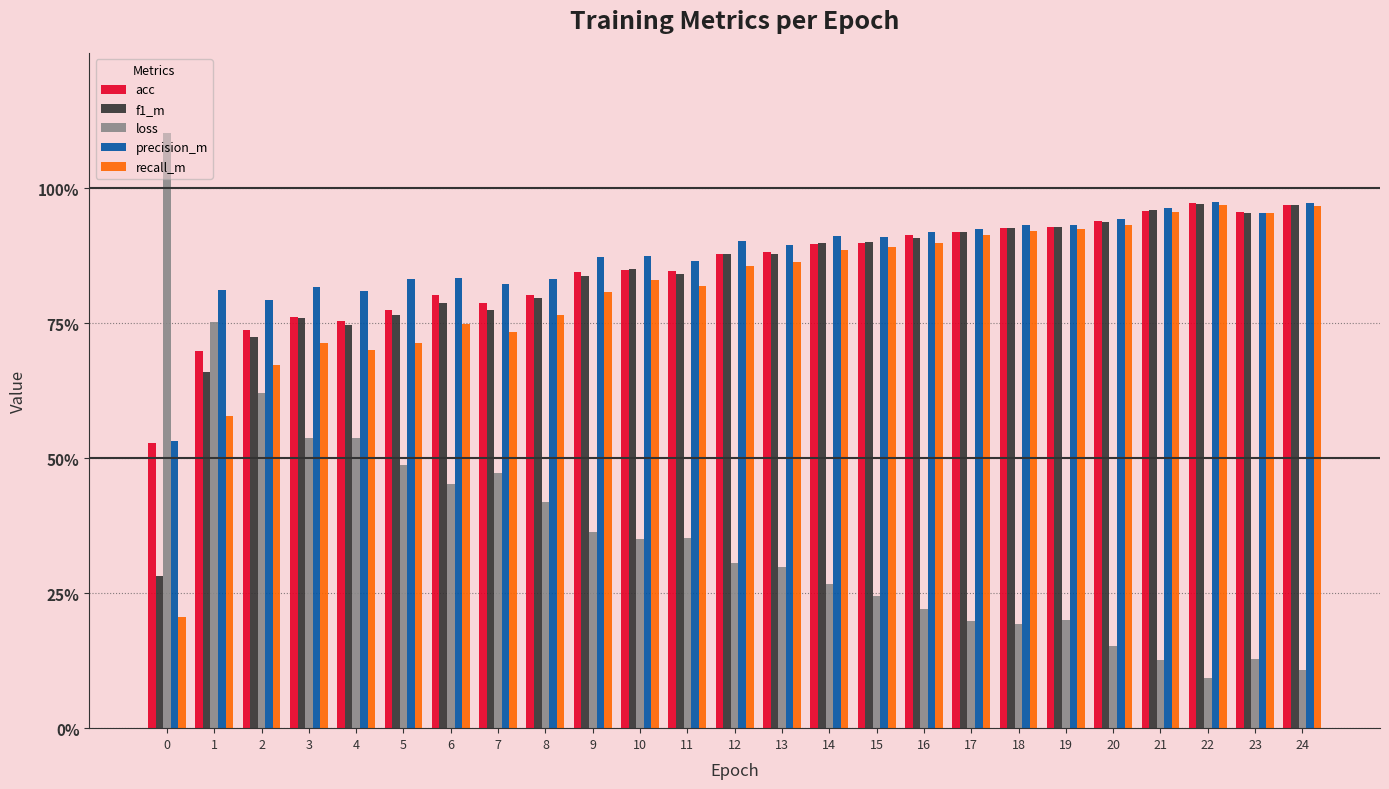

Does the chart contain stacked bars?

No